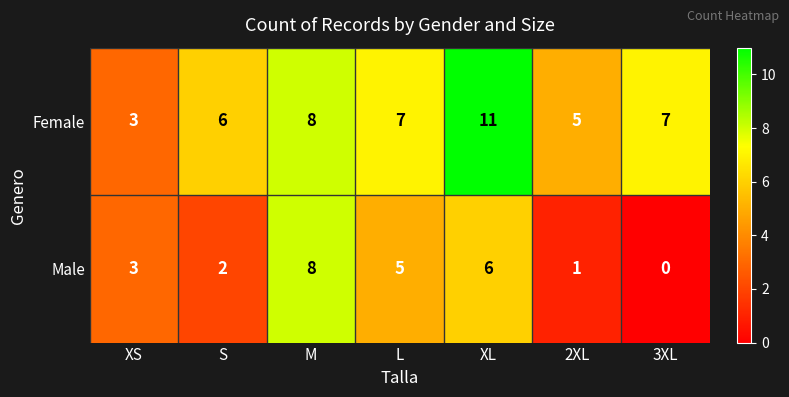

Which category has the lowest value across all series?

3XL